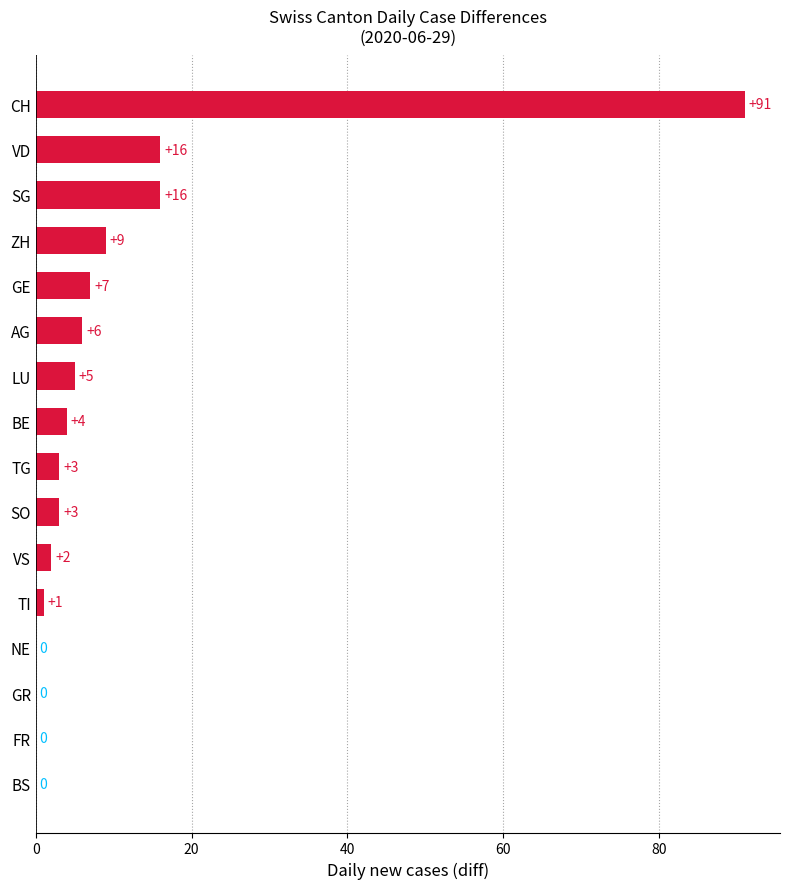

Does the chart contain stacked bars?

No